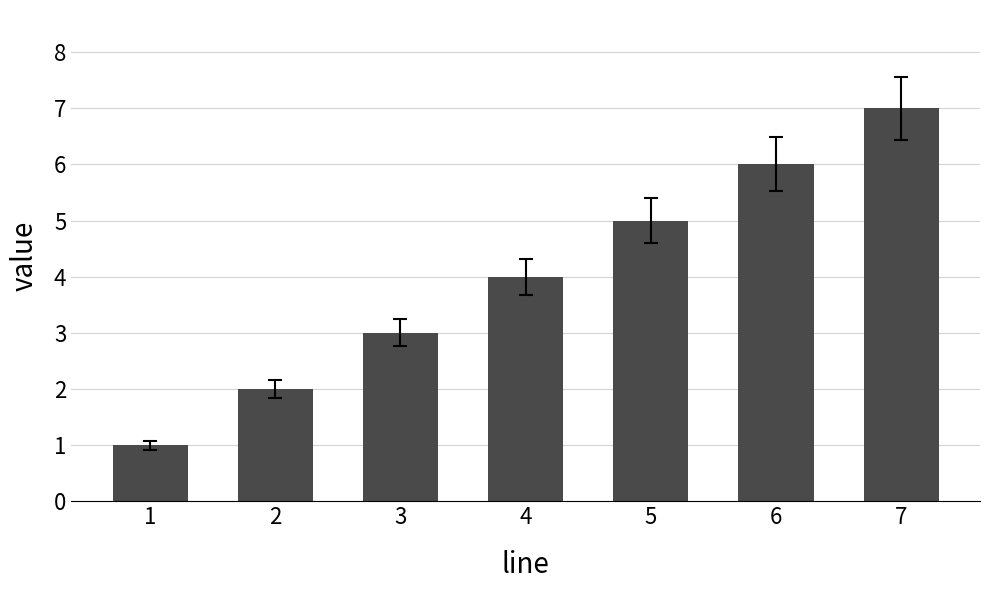

Count the number of data series in this chart.

1